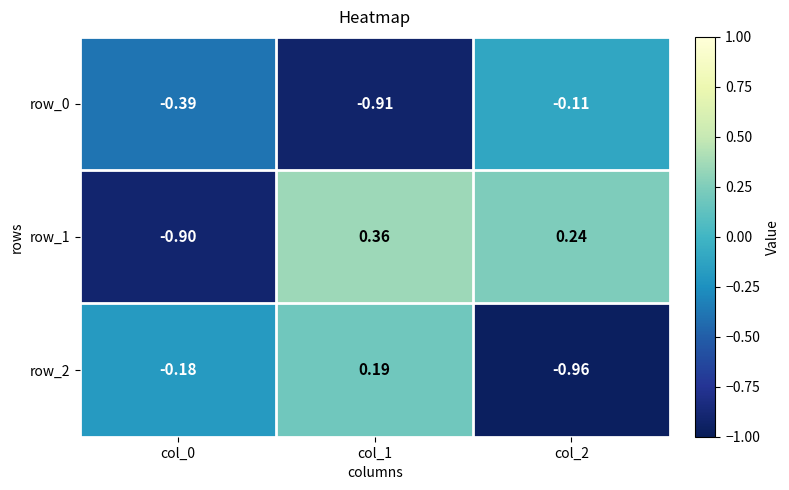

The value of row_0 at col_0 is -0.5. True or false?

False